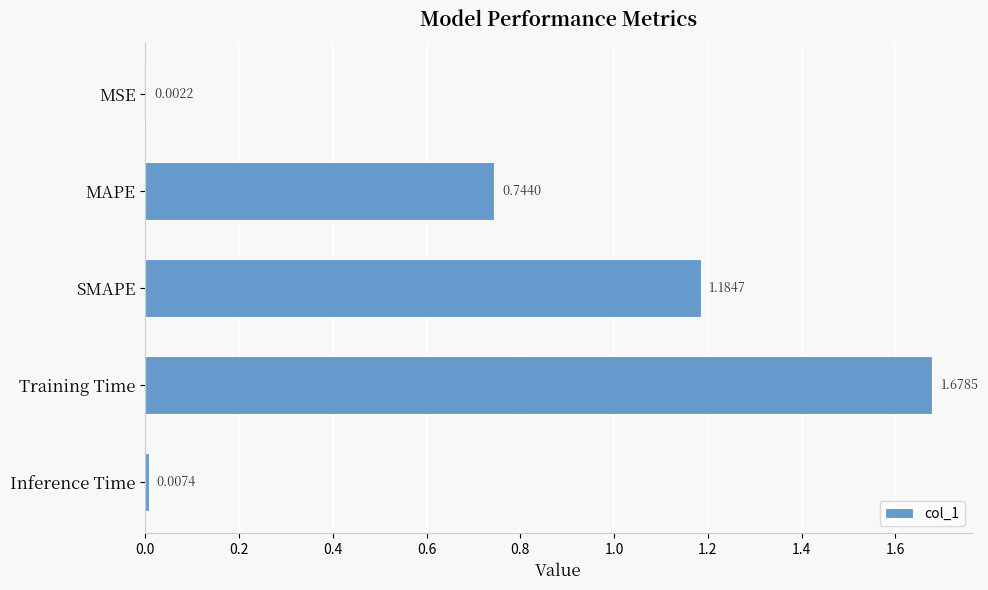

At which category does the chart reach its peak across all series?

Training Time